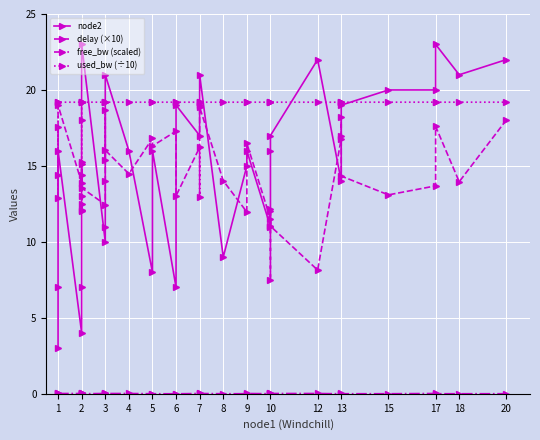

What is the highest value of the delay (×10) series?

19.0